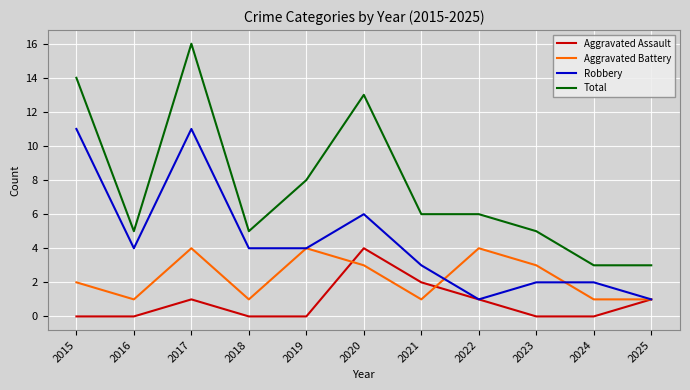

At which category does Aggravated Battery reach its first local peak?

2017